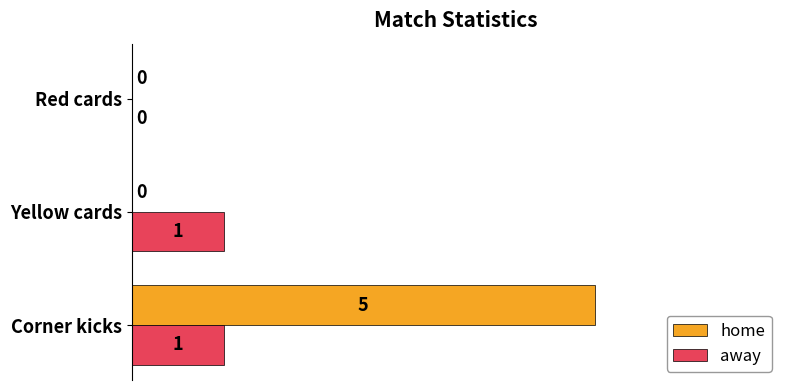

What is the highest value of the away series?

1